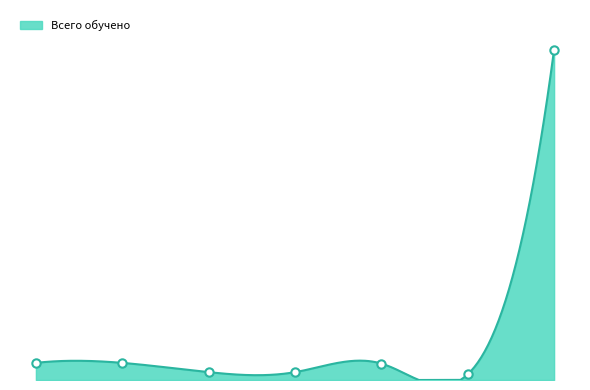

What is the label of the 1st point from the right?

Младшая медицинская сестра